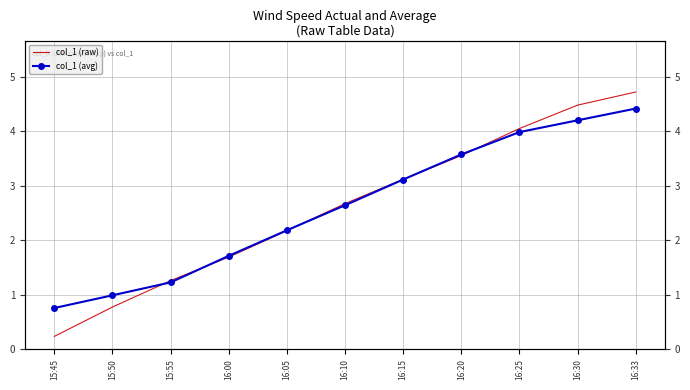

What is the approximate value of col_1 (avg) at 16:30?

4.2